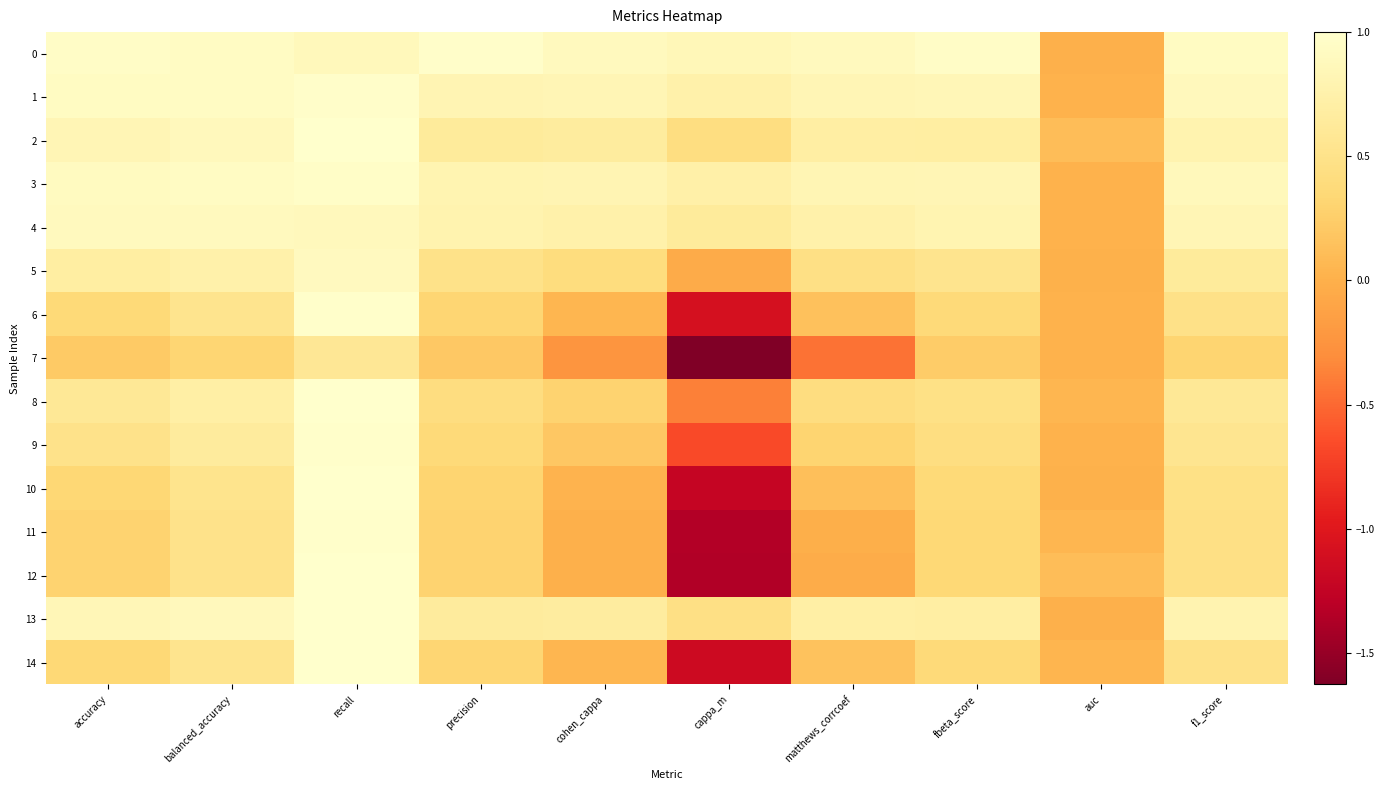

Which label corresponds to the smallest value in the chart?

cappa_m